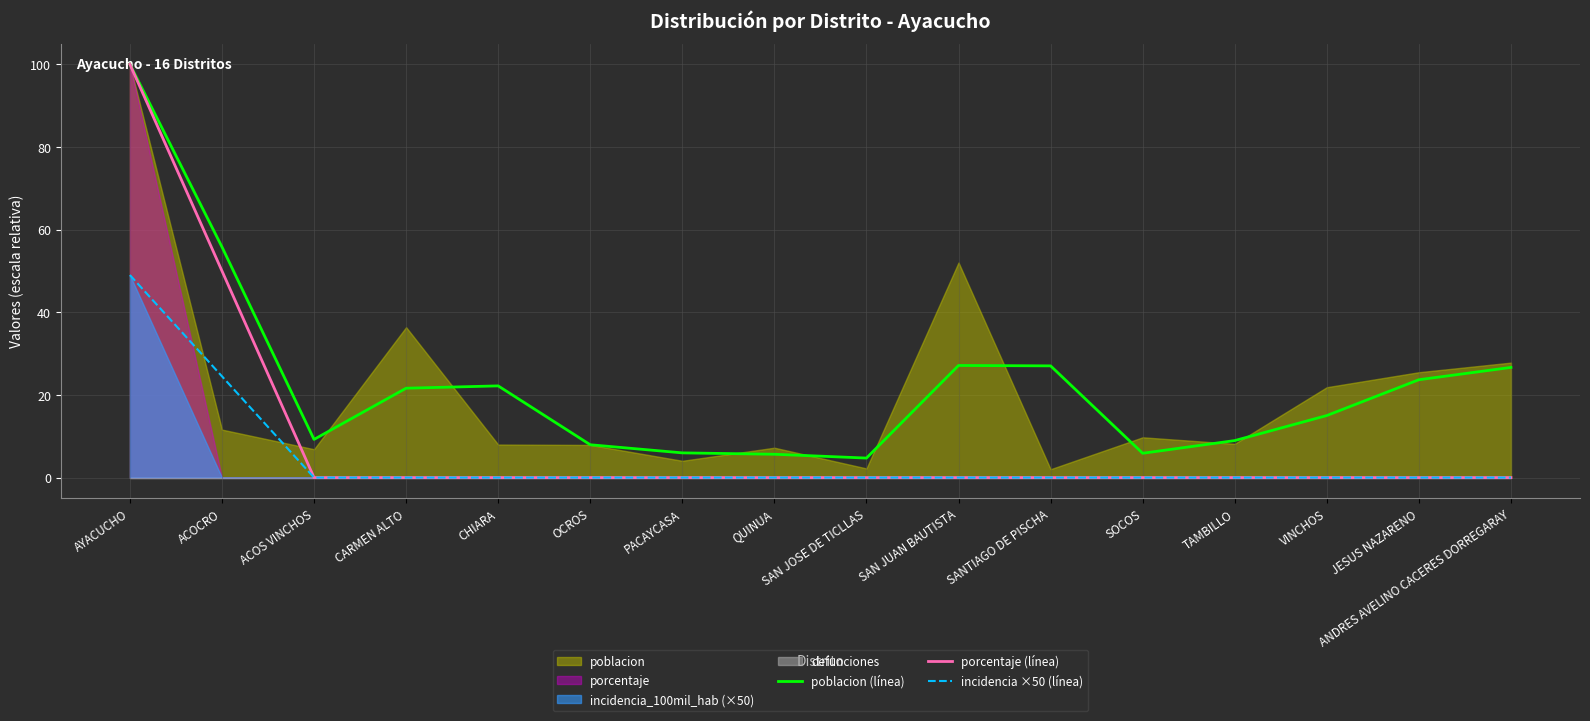

What is the label of the 5th point from the left?

CHIARA